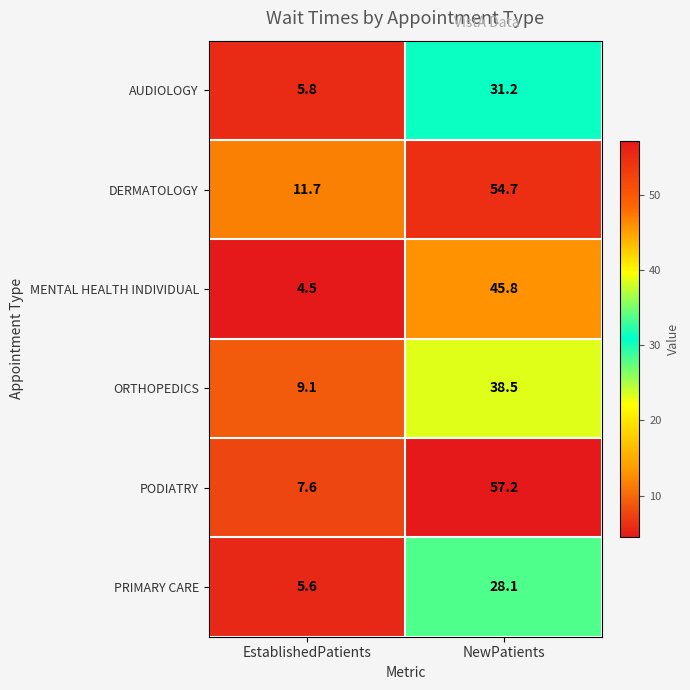

Reading left to right, extract all data points from this chart.

AUDIOLOGY: 5.8	31.2
DERMATOLOGY: 11.7	54.7
MENTAL HEALTH INDIVIDUAL: 4.5	45.8
ORTHOPEDICS: 9.1	38.5
PODIATRY: 7.6	57.2
PRIMARY CARE: 5.6	28.1